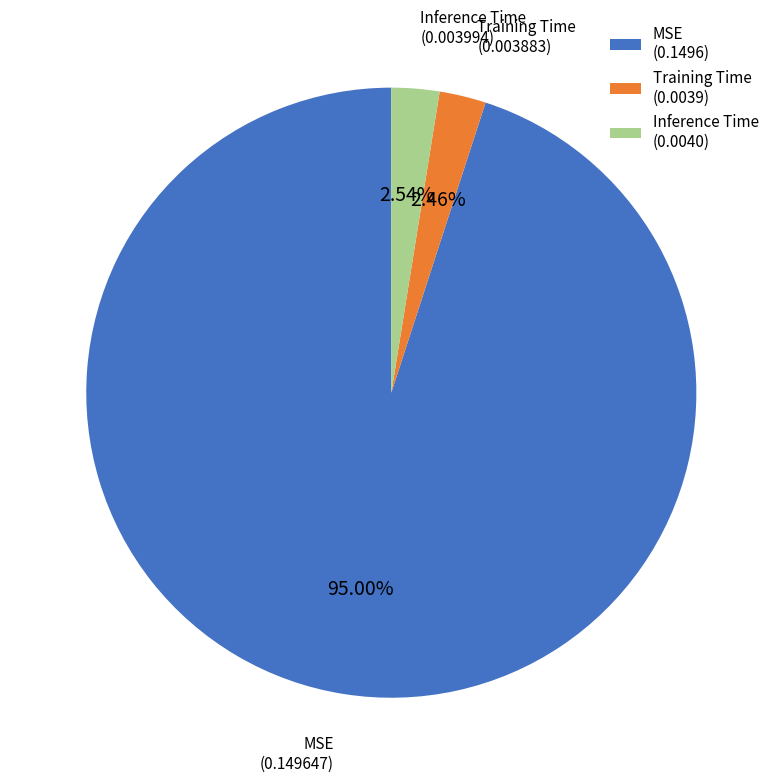

Which has a higher value, MSE (0.1496) or Training Time (0.0039)?

MSE (0.1496)